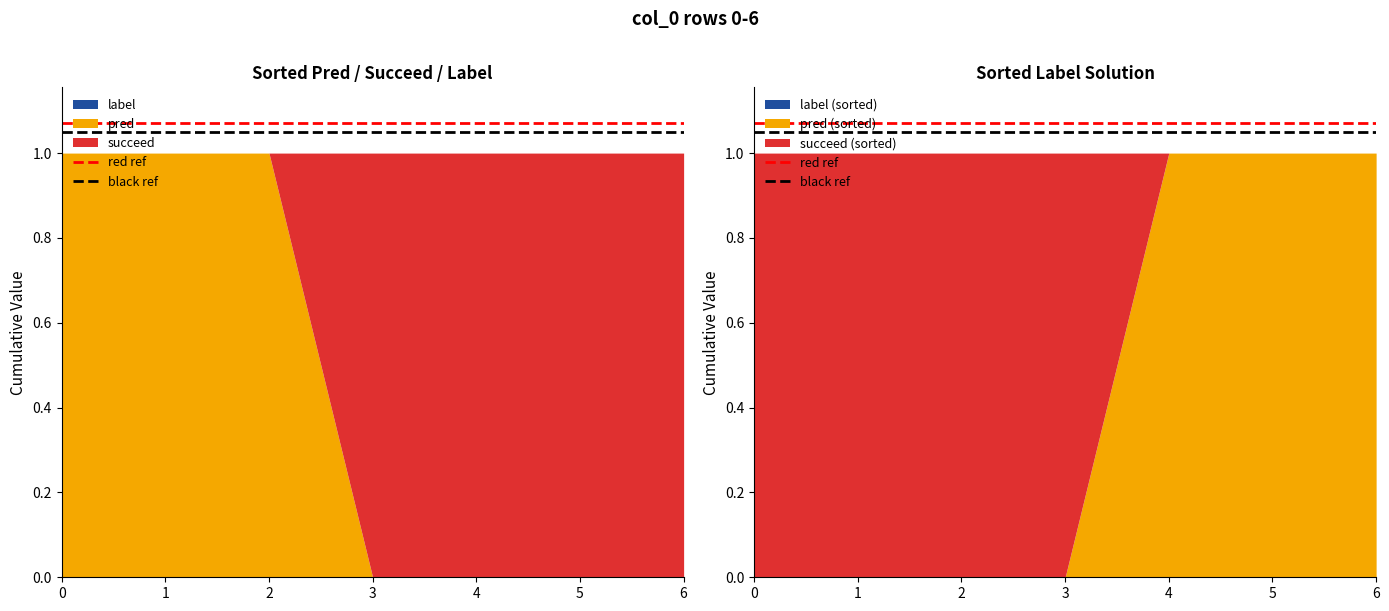

Which has a higher value, 1 or 0?

1